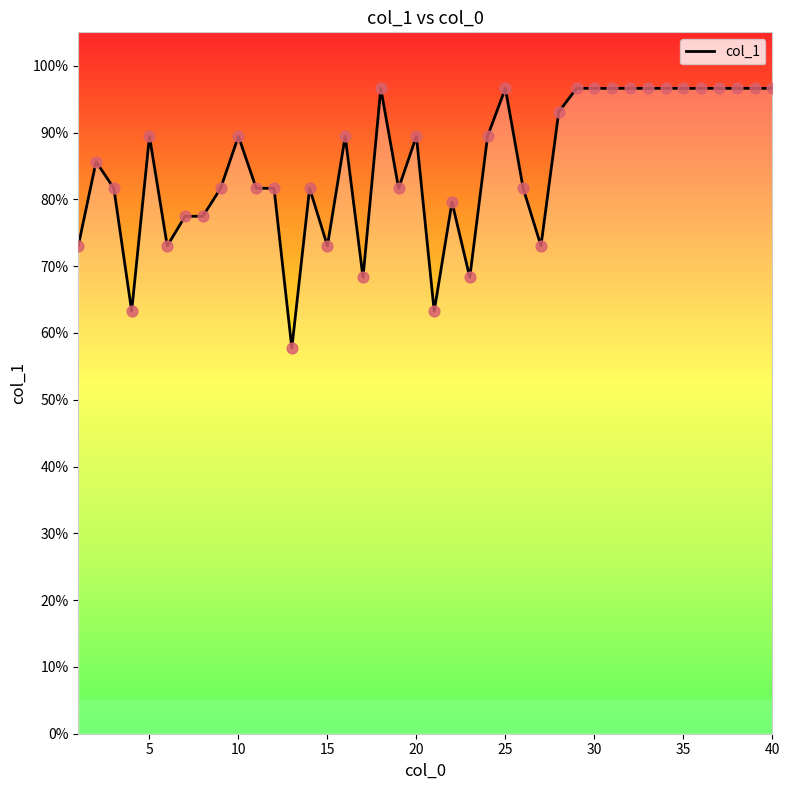

What is the difference between the maximum and minimum values?

38.9